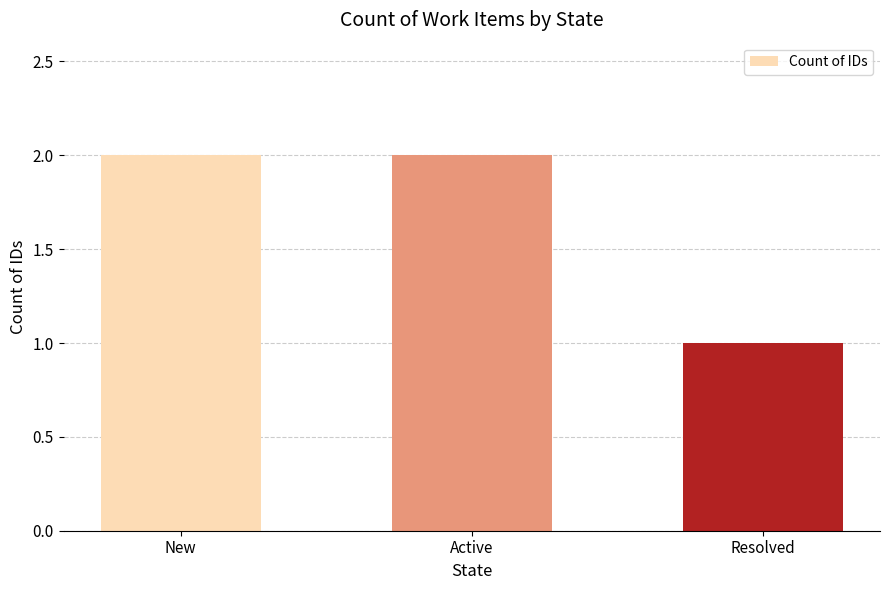

Is it true that the value at New is 2?

True